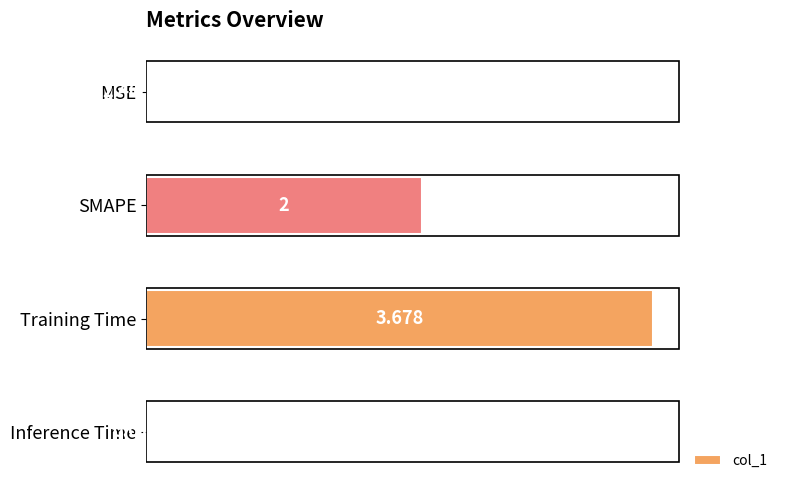

At which label is the value closest to 1?

Inference Time